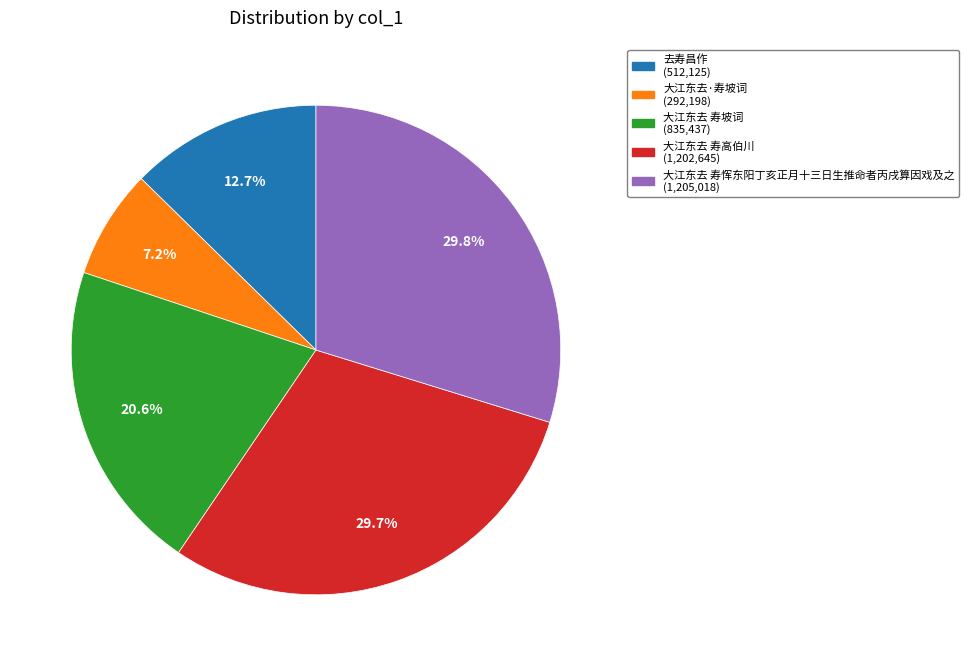

What is the smallest slice in the pie chart?

大江东去·寿坡词